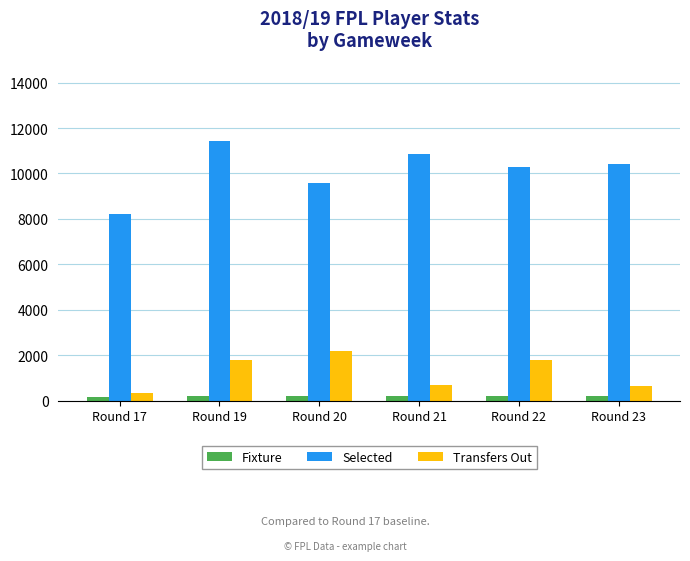

Which series changed the most between Round 22 and Round 23?

Transfers Out